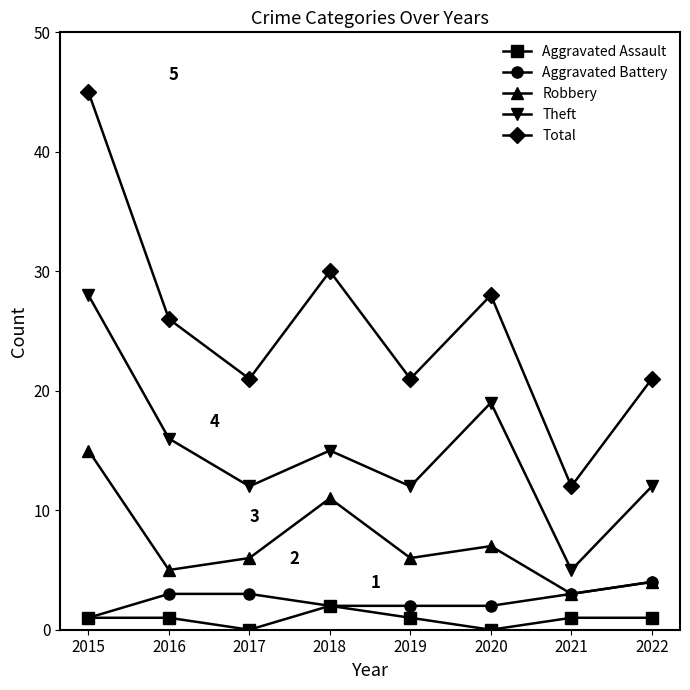

What is the value of the Robbery point at the 1st from the left?

15